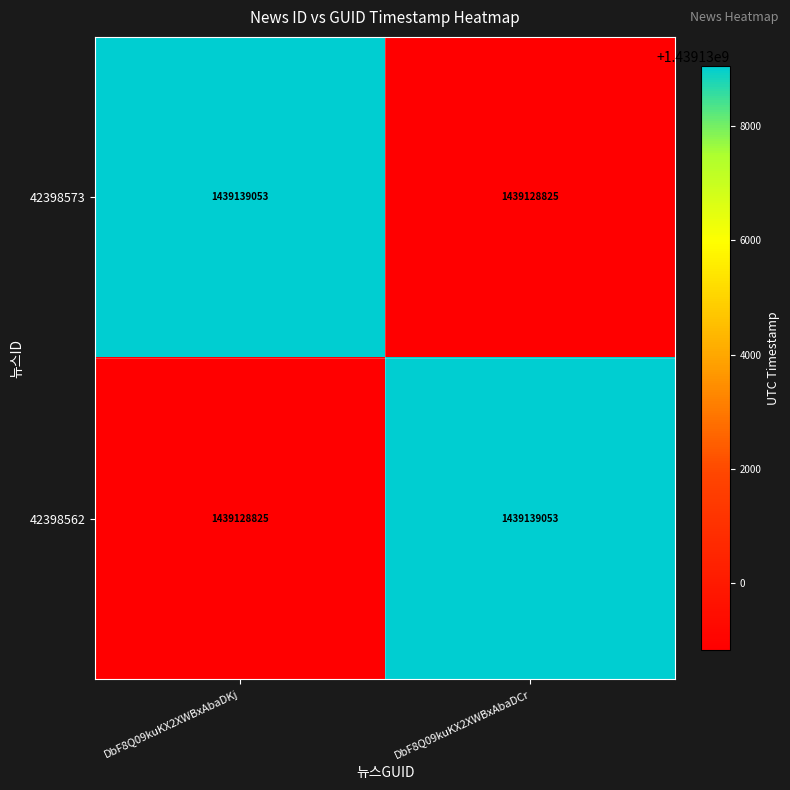

What is the total value across all series at DbF8Q09kuKX2XWBxAbaDCr?

2878267878